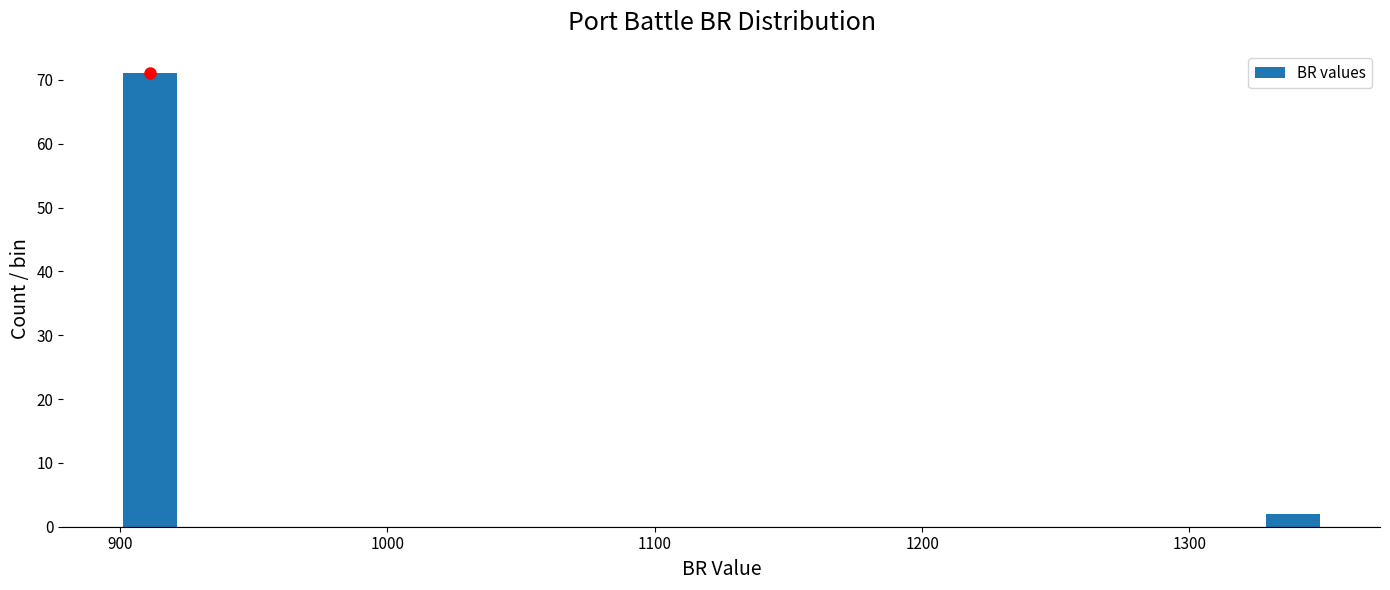

Read against the x-axis, roughly where is the centre of the tallest bar?

910